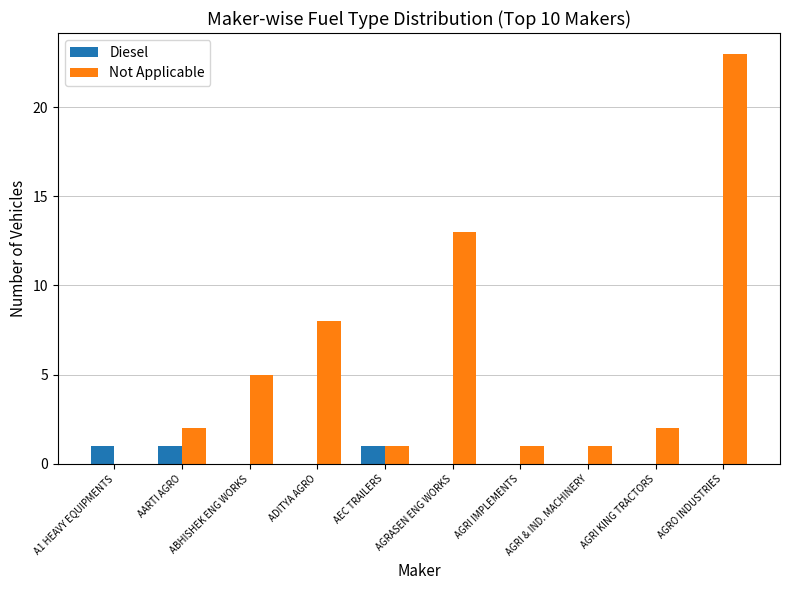

Which series changed the most between ADITYA AGRO and AGRASEN ENG WORKS?

Not Applicable